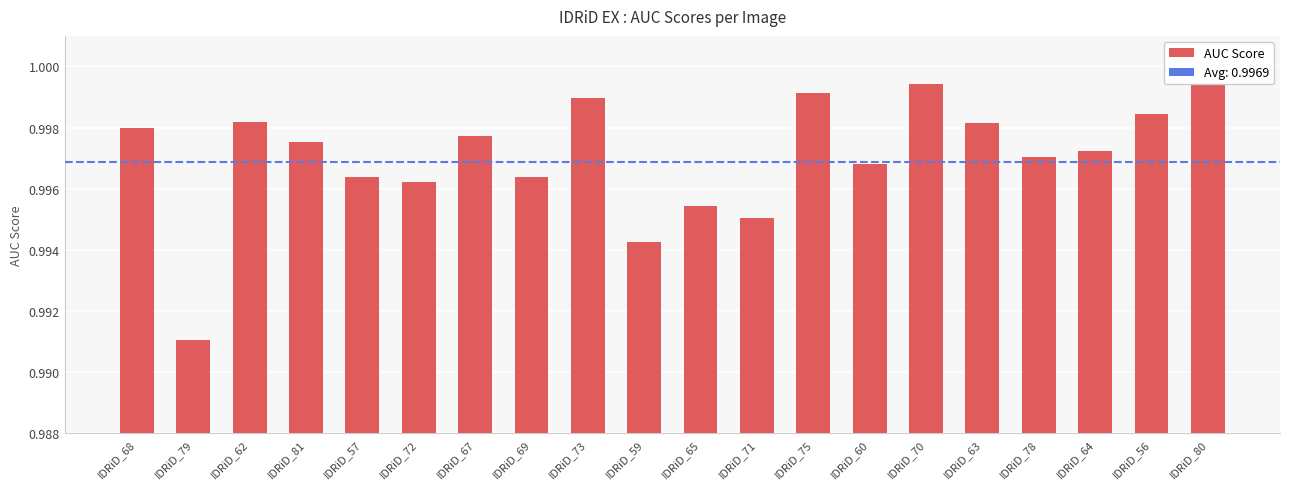

The chart shows a value of 1.0 at IDRiD_65. True or false?

True